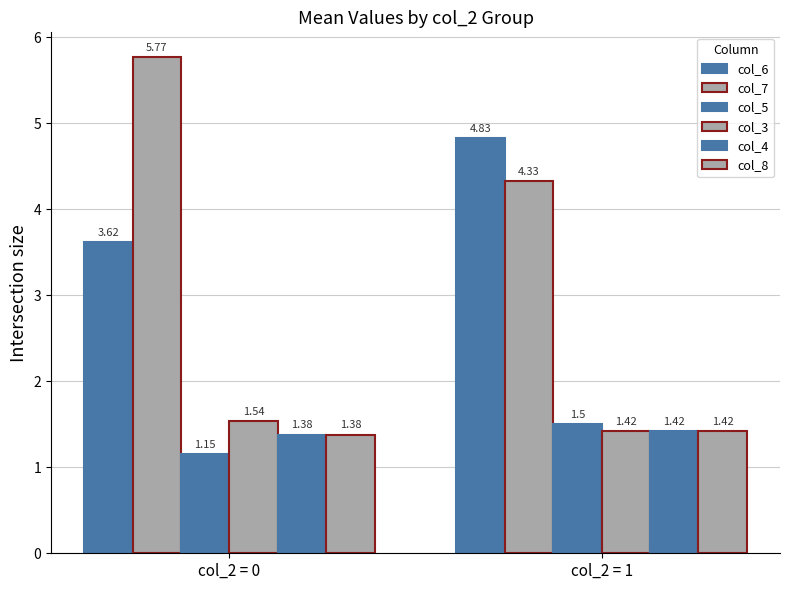

How many col_8 values are between 1 and 2?

2